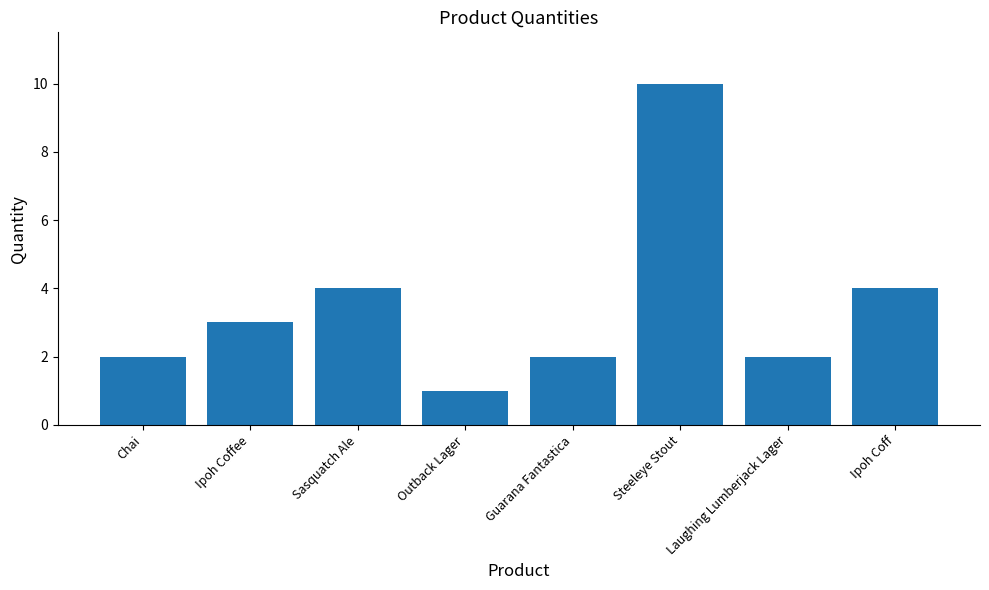

The value at Guarana Fantastica is 2. True or false?

True